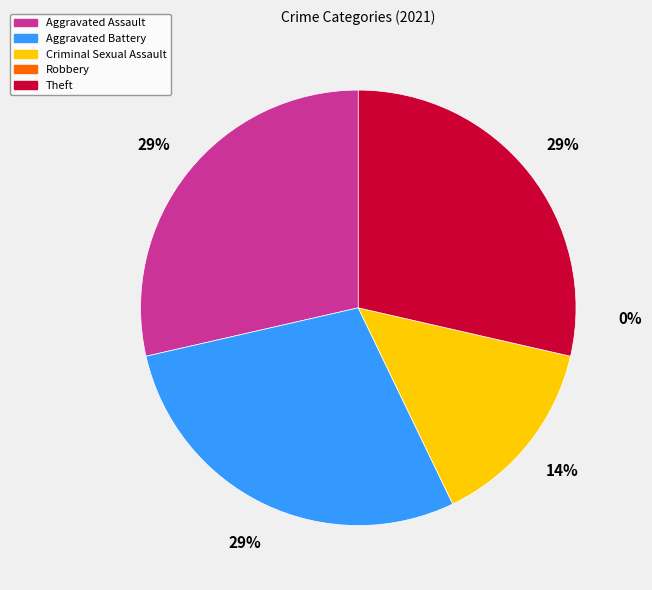

Approximately how many times larger is the value at Aggravated Battery compared to Criminal Sexual Assault?

2.0